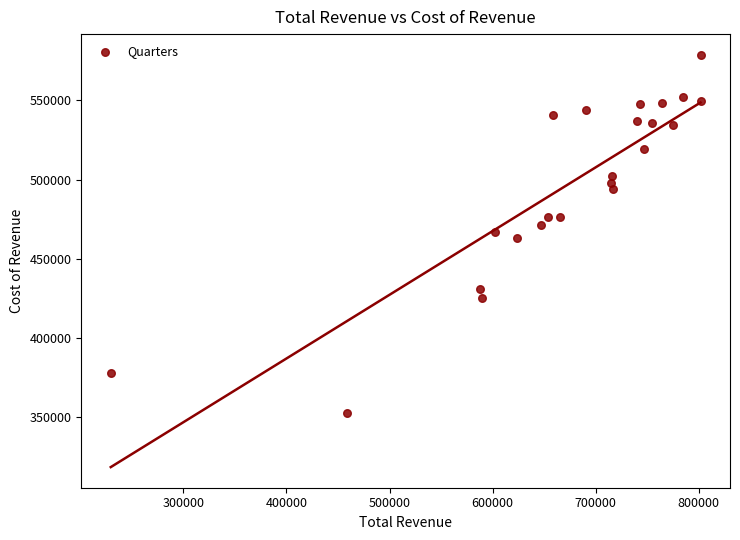

What is the range of X values (max minus min)?

571900